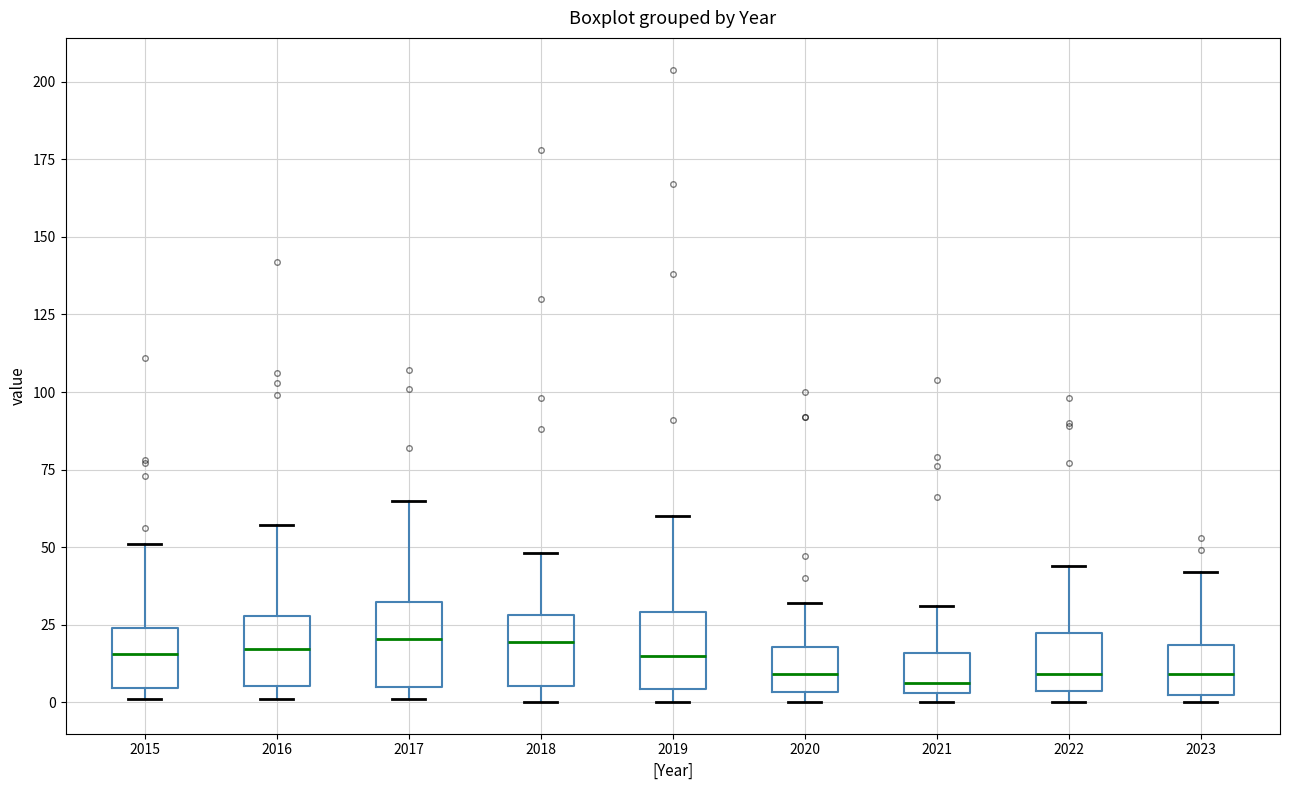

Reading left to right, read every box against the y-axis: the position of its median line, the range the box covers, and the ends of its whiskers. The values are not printed on the chart, so give them approximately, as read against the axis.

2015: median 15, box 5 to 25, whiskers 0 to 50
2016: median 15, box 5 to 30, whiskers 0 to 55
2017: median 20, box 5 to 30, whiskers 0 to 65
2018: median 20, box 5 to 30, whiskers 0 to 50
2019: median 15, box 5 to 30, whiskers 0 to 60
2020: median 10, box 5 to 20, whiskers 0 to 30
2021: median 5 (just above the box's lower edge), box 5 to 15, whiskers 0 to 30
2022: median 10, box 5 to 20, whiskers 0 to 45
2023: median 10, box 0 to 20, whiskers 0 (just below the box's lower edge) to 40